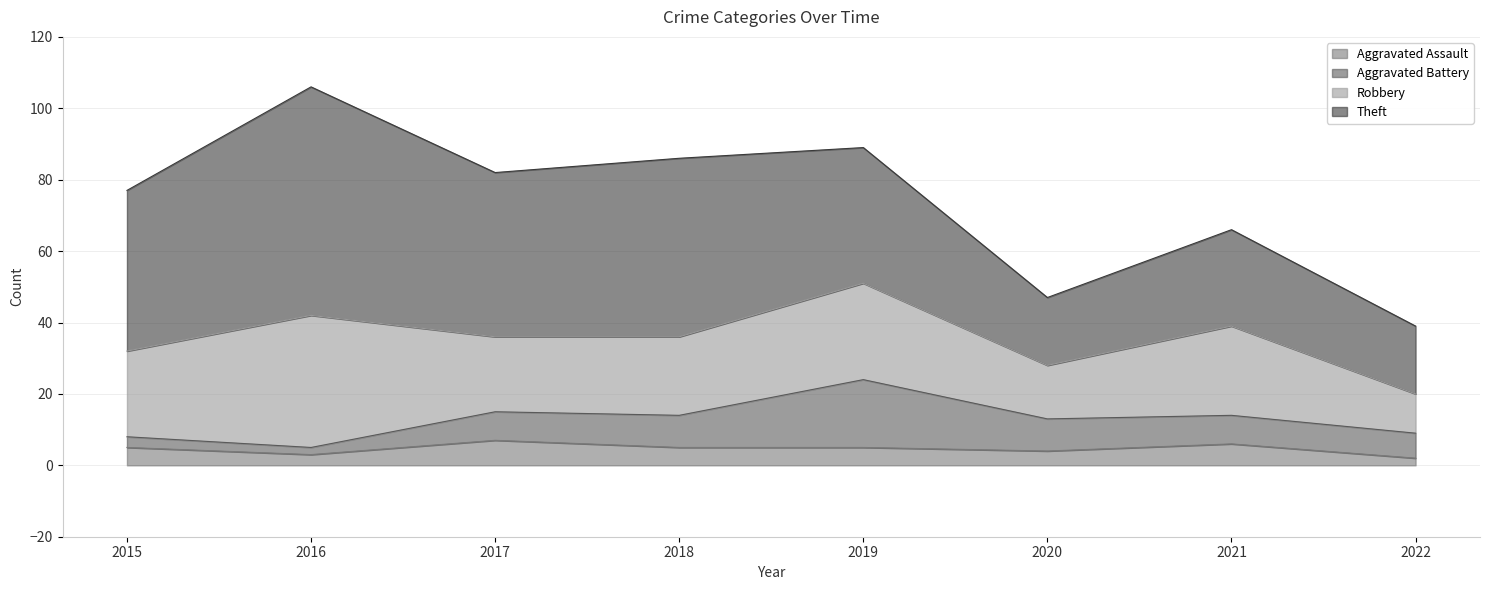

Is the value of Robbery at 2022 greater than the value of Aggravated Assault at 2021?

Yes